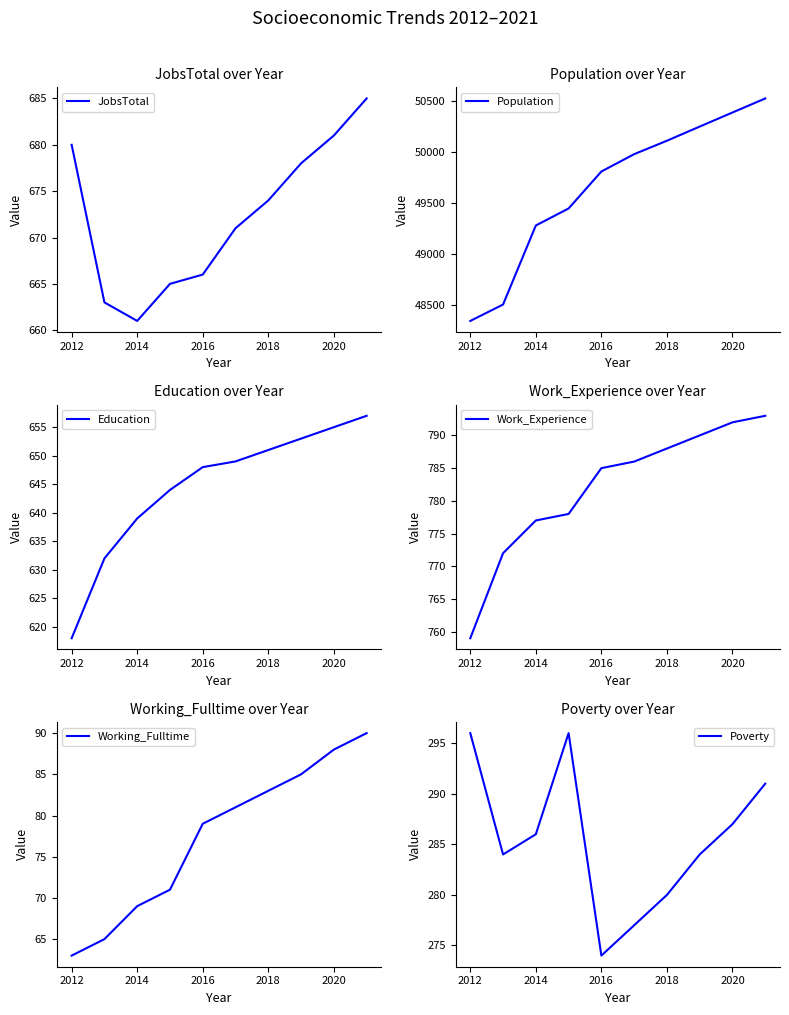

True or false: Education has more than 1 points higher than both neighbors.

False